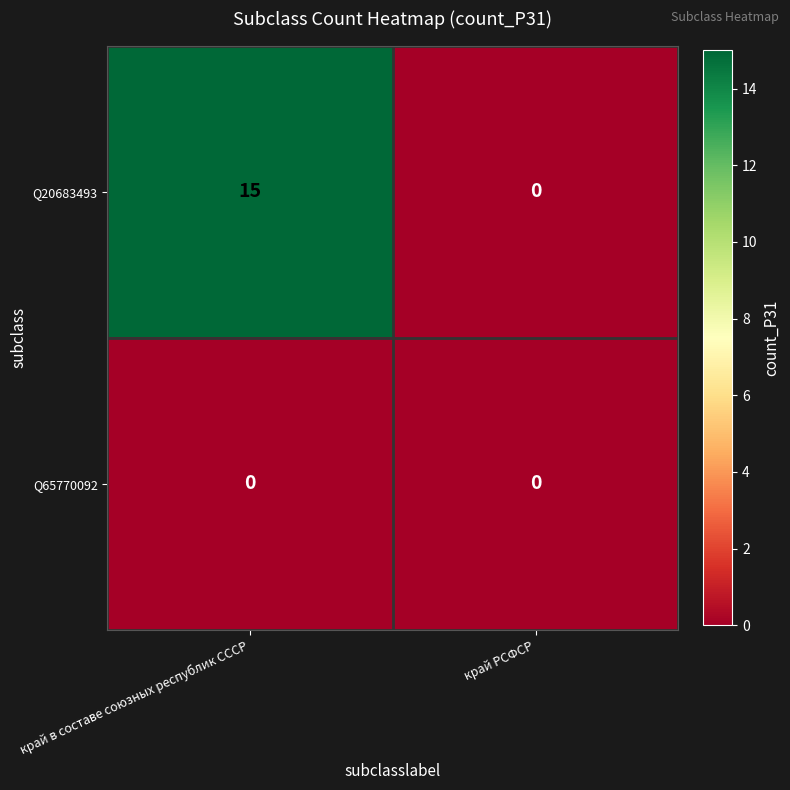

The Q65770092 series shows 0 at край РСФСР. True or false?

True